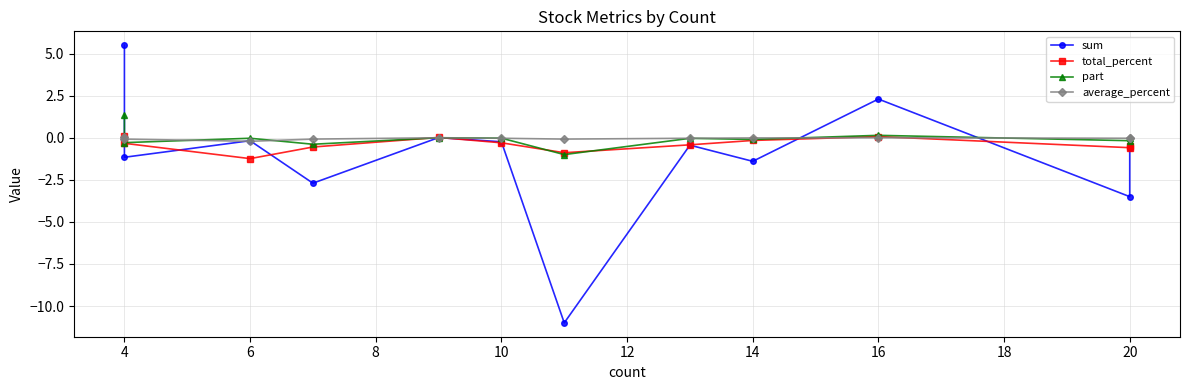

True or false: part has more than 1 points higher than both neighbors.

True